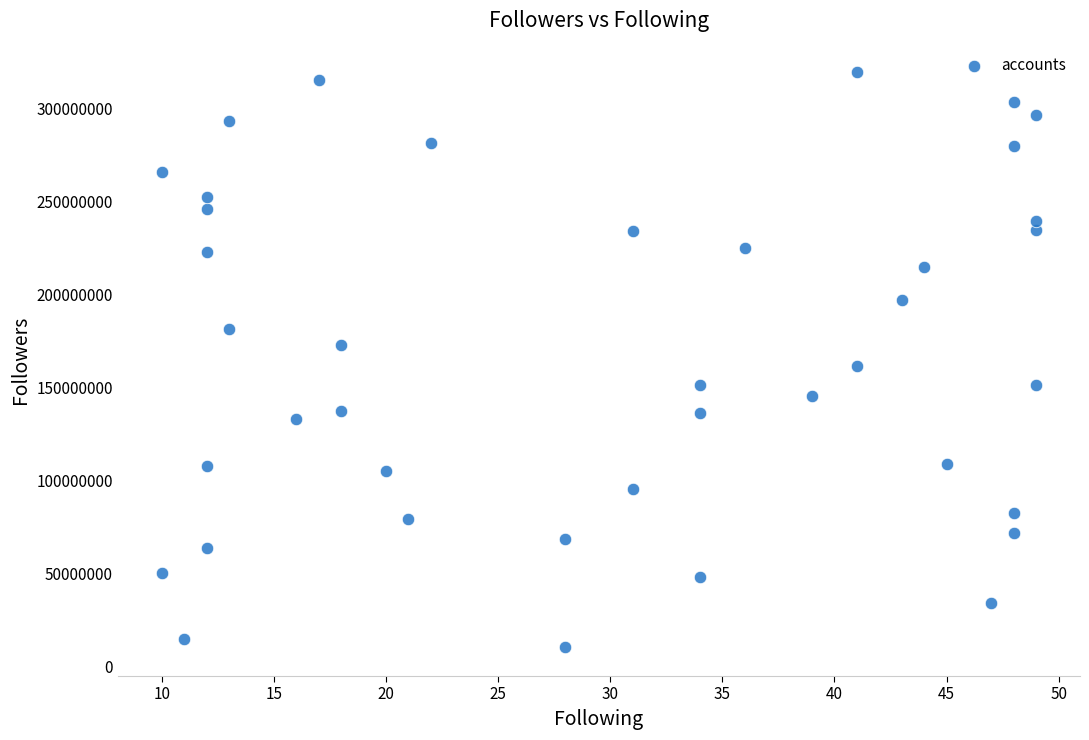

What is the range of Y values (max minus min)?

308838861